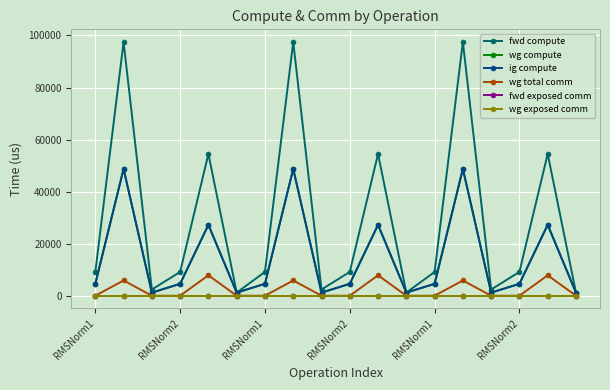

Rank the series by their maximum value, from lowest to highest.

fwd exposed comm, wg exposed comm, wg total comm, wg compute, ig compute, fwd compute